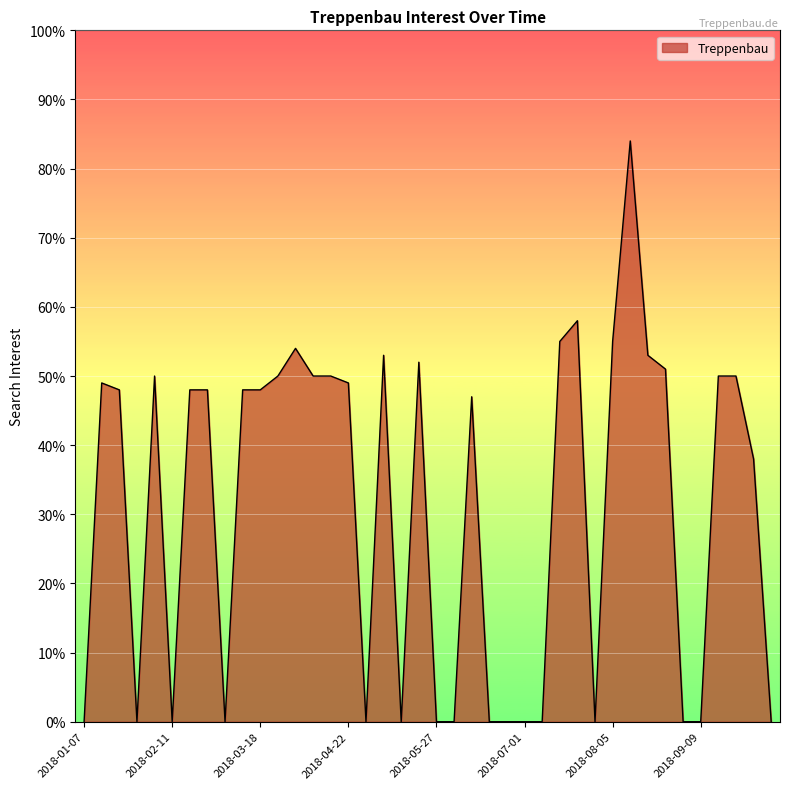

What is the difference between the maximum and minimum values?

84